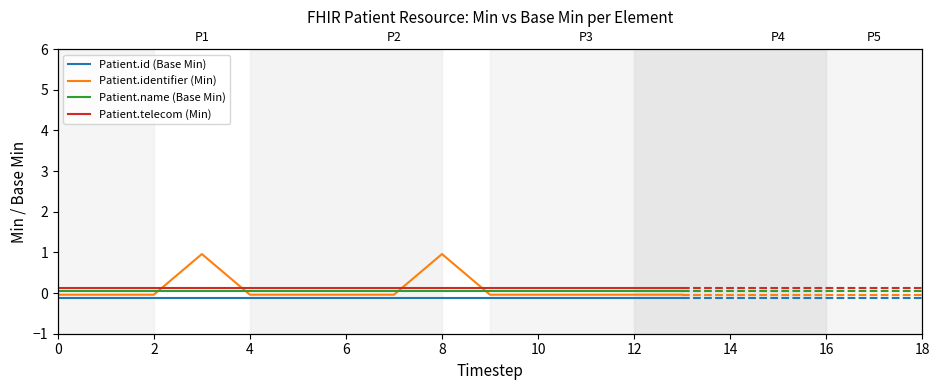

Rank the series at 2 from highest to lowest value.

Patient.telecom (Min), Patient.name (Base Min), Patient.identifier (Min), Patient.id (Base Min)